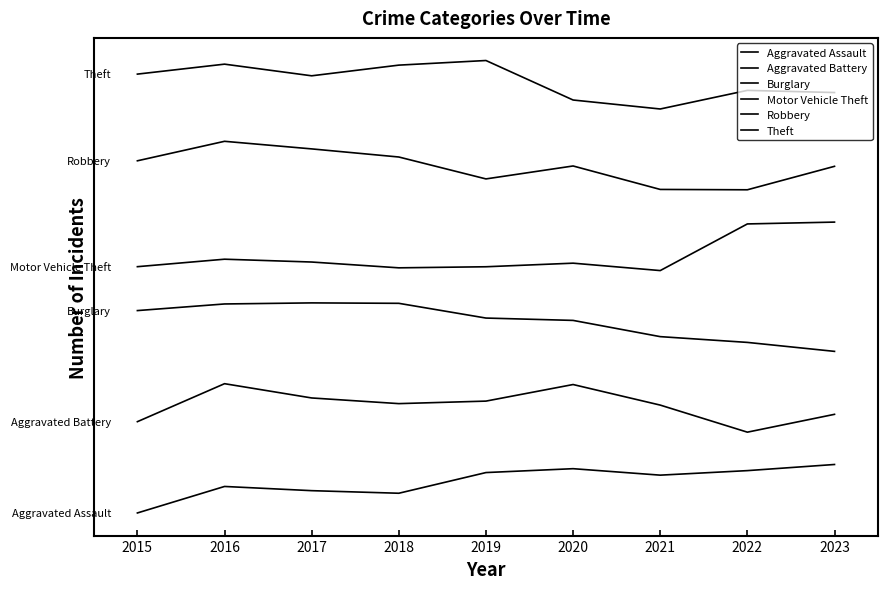

At 2020, list the series in order from largest to smallest.

Theft, Robbery, Motor Vehicle Theft, Burglary, Aggravated Battery, Aggravated Assault